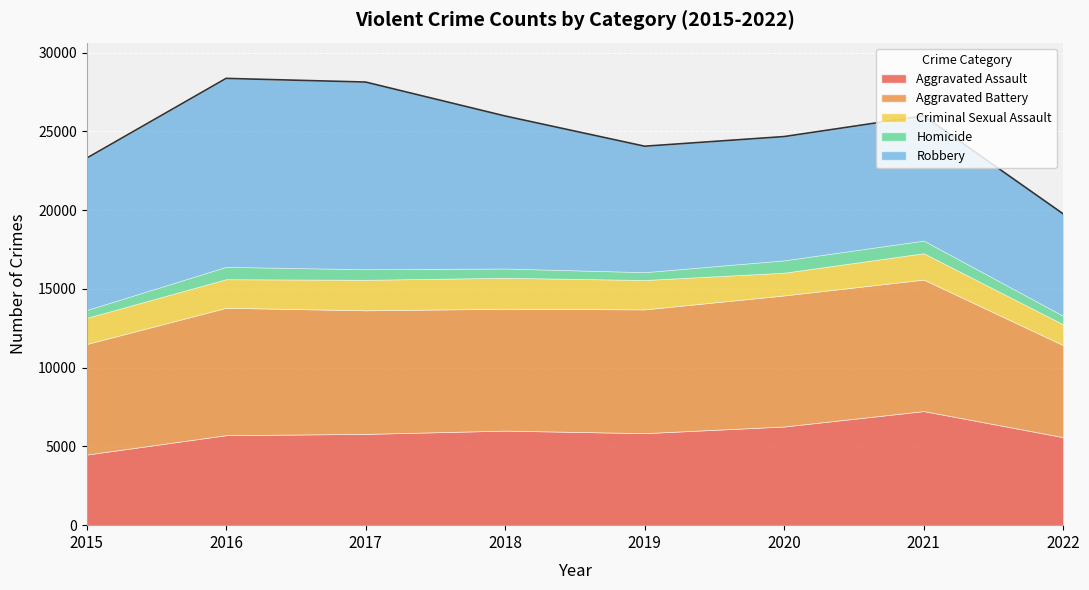

Rank the series at 2022 from lowest to highest value.

Homicide, Criminal Sexual Assault, Aggravated Assault, Aggravated Battery, Robbery